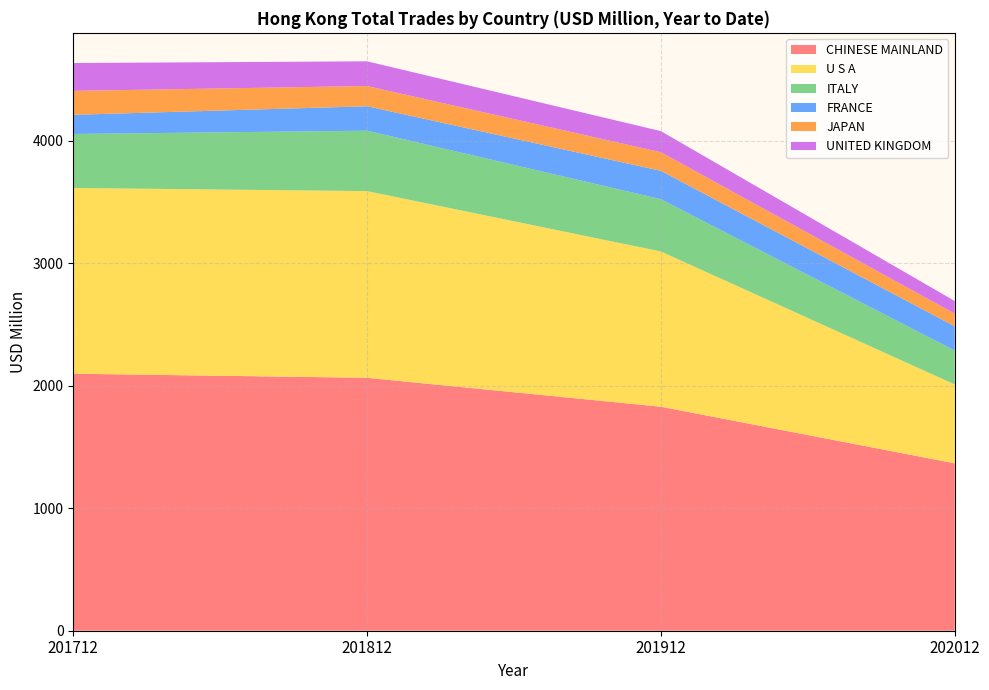

Reading right to left, list all the values displayed in this chart.

CHINESE MAINLAND: 202012=1366.3	201912=1828.3	201812=2064.3	201712=2097.6
U S A: 202012=643.6	201912=1267.1	201812=1523.8	201712=1516.1
ITALY: 202012=276.9	201912=426.7	201812=493.3	201712=440.8
FRANCE: 202012=197.8	201912=231.5	201812=199.3	201712=156.2
JAPAN: 202012=103.6	201912=151.9	201812=165.2	201712=195.5
UNITED KINGDOM: 202012=103.1	201912=172.2	201812=201.6	201712=227.4